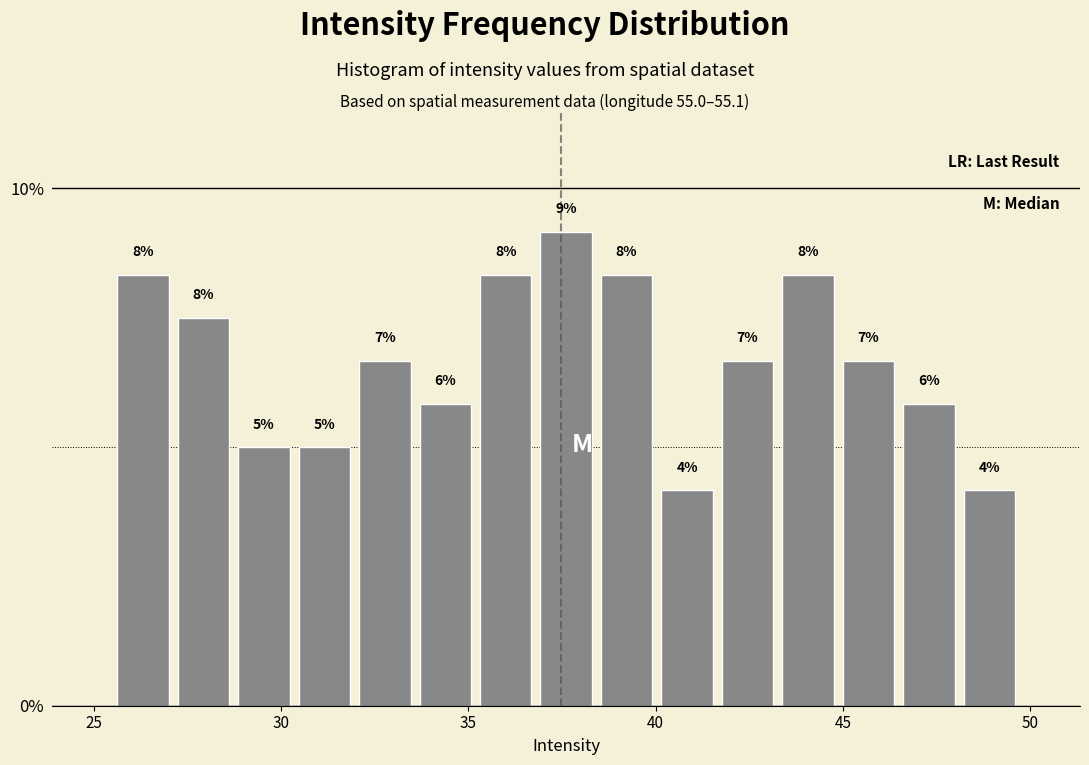

Around what value on the x-axis is the tallest bar? Give the approximate position of its centre, as read against the axis.

37.5